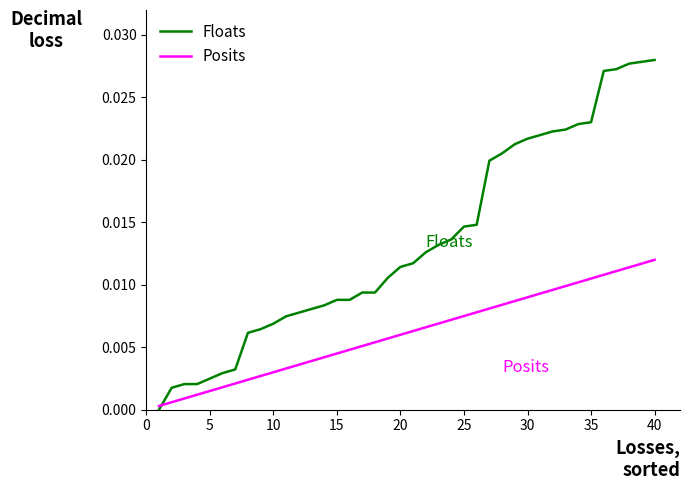

List the series in order of their overall mean, highest first.

Floats, Posits